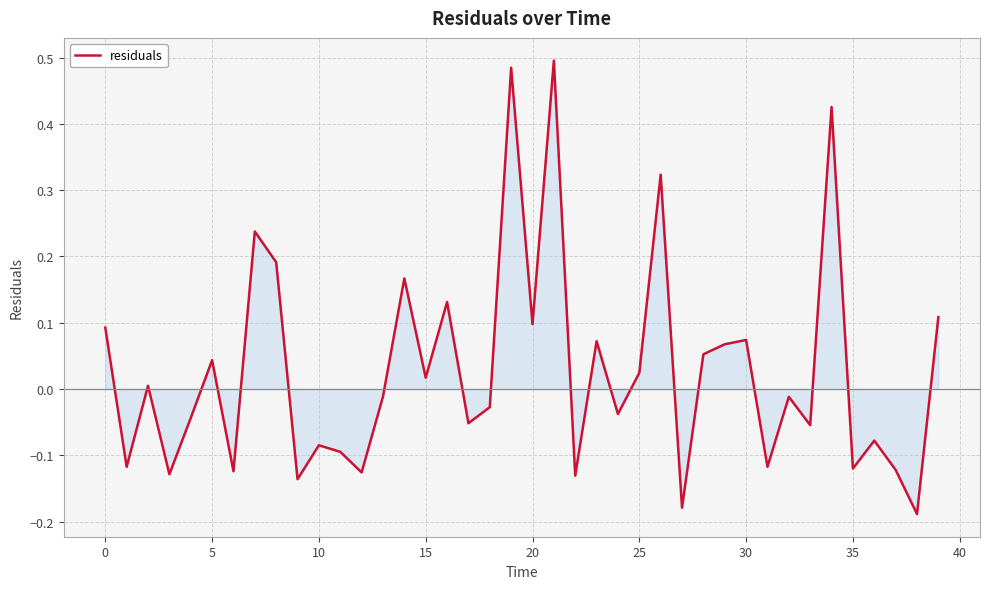

What is the difference between the maximum and minimum values?

0.7